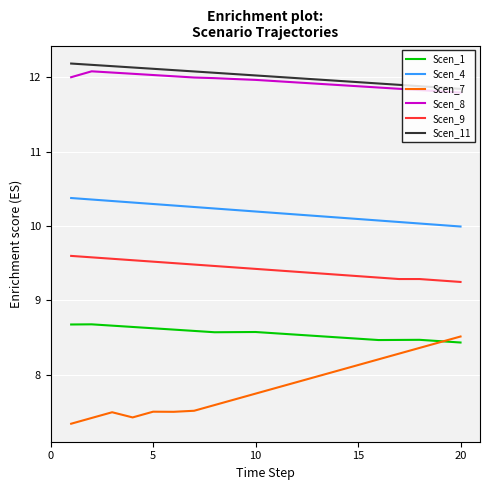

True or false: Scen_9 and Scen_1 cross at least once.

False